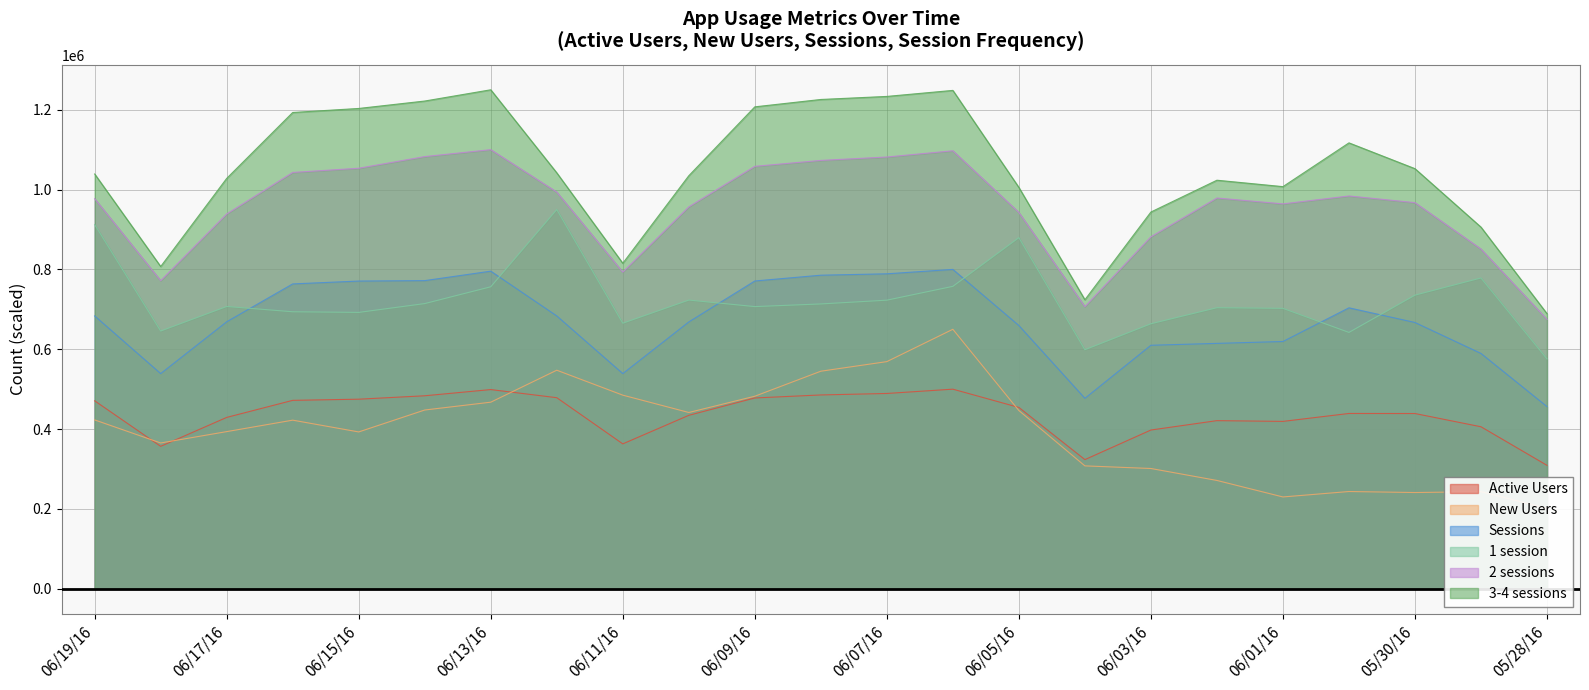

Rank the categories by New Users value from highest to lowest.

06/06/16, 06/07/16, 06/12/16, 06/08/16, 06/11/16, 06/09/16, 06/13/16, 06/14/16, 06/05/16, 06/10/16, 06/19/16, 06/16/16, 06/17/16, 06/15/16, 06/18/16, 06/04/16, 06/03/16, 06/02/16, 05/31/16, 05/29/16, 05/30/16, 06/01/16, 05/28/16